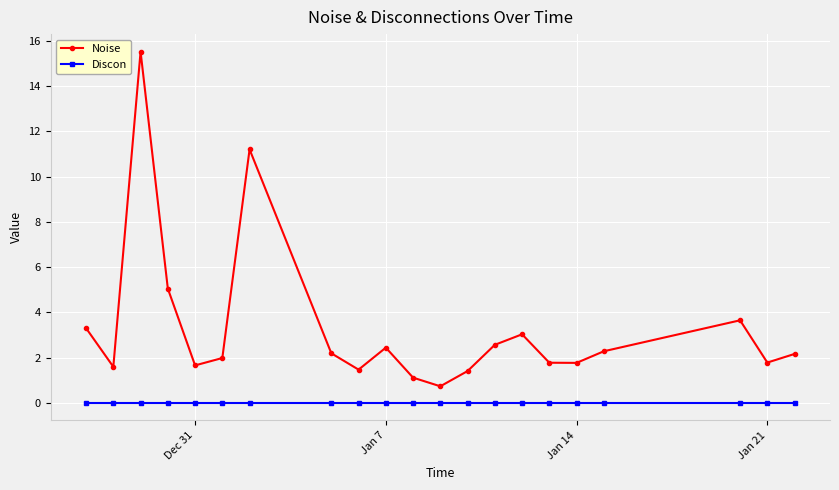

What is the greatest value displayed?

15.5